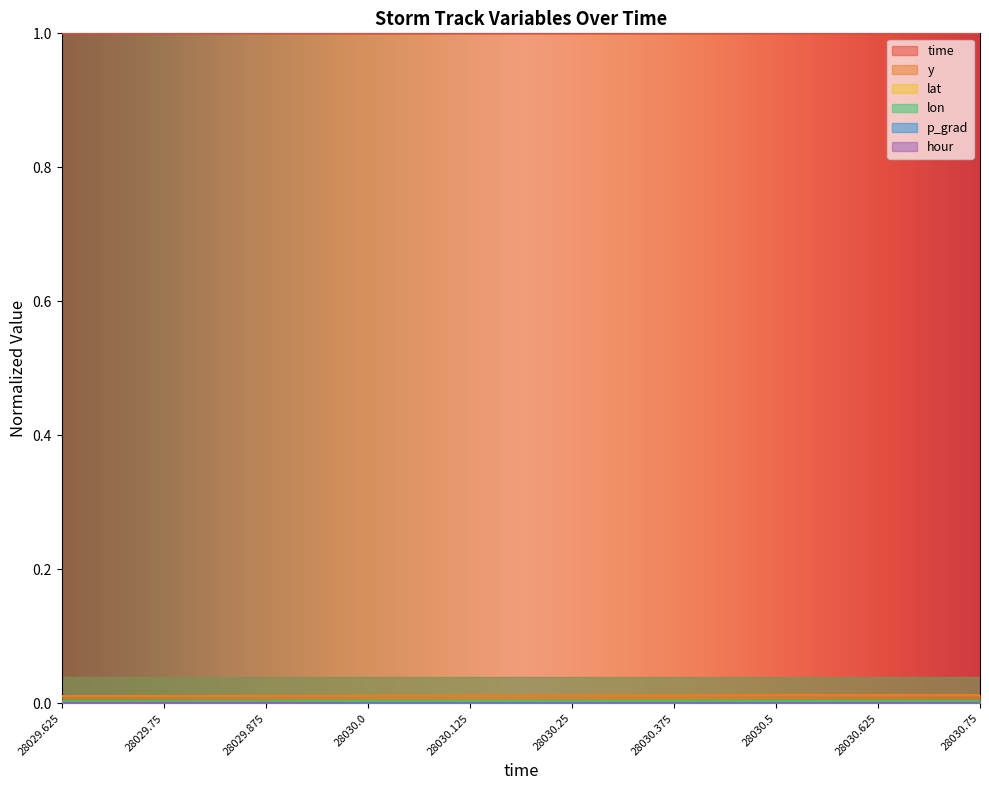

List the labels in order of y value, largest first.

28030.5, 28030.625, 28030.75, 28030.375, 28030.25, 28030.125, 28030.0, 28029.875, 28029.75, 28029.625